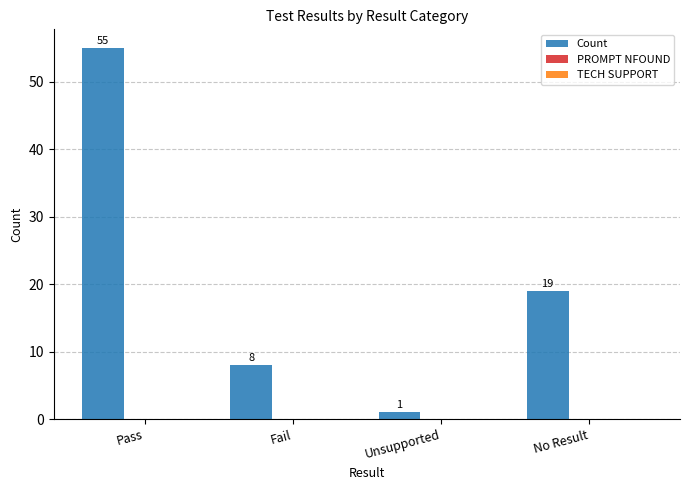

What is the value of the 4th bar from the left?

19